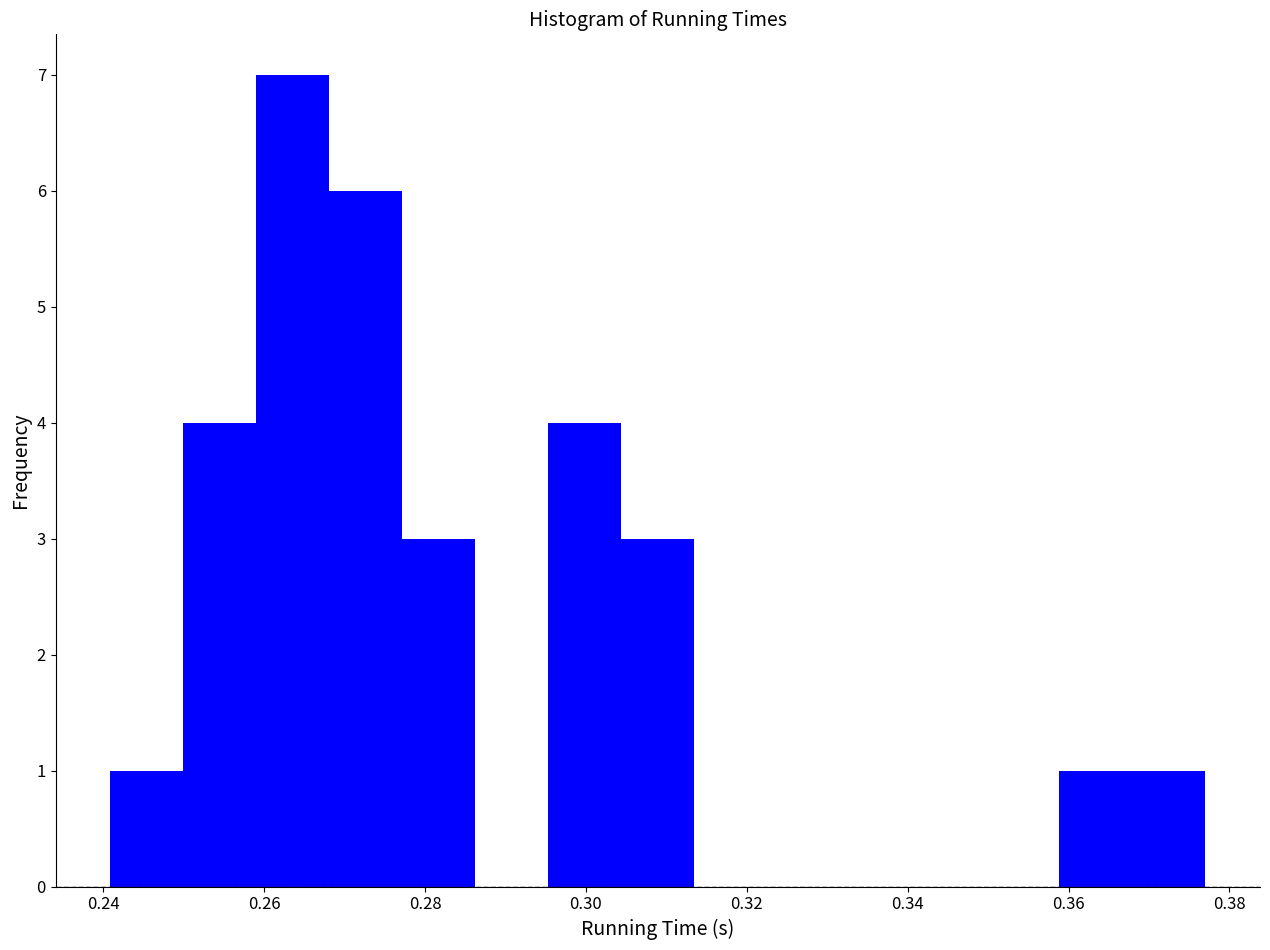

Reading left to right, list every bar in this chart as the range it spans on the x-axis followed by its height. Neither the bar edges nor the heights are printed on the chart, so give them approximately, as read against the axes.

0.240 to 0.250: 1
0.250 to 0.260: 4
0.260 to 0.268: 7
0.268 to 0.278: 6
0.278 to 0.286: 3
0.286 to 0.296: 0
0.296 to 0.304: 4
0.304 to 0.314: 3
0.314 to 0.322: 0
0.322 to 0.332: 0
0.332 to 0.340: 0
0.340 to 0.350: 0
0.350 to 0.358: 0
0.358 to 0.368: 1
0.368 to 0.378: 1